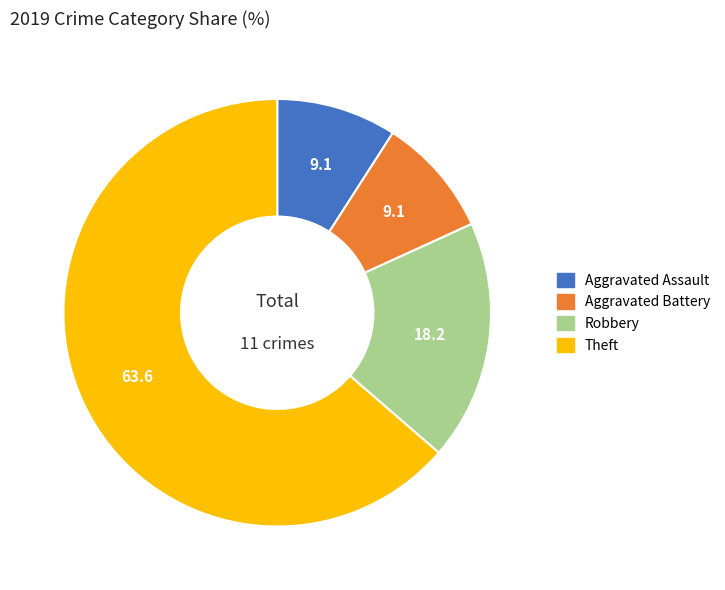

Is Robbery the majority of the pie?

No